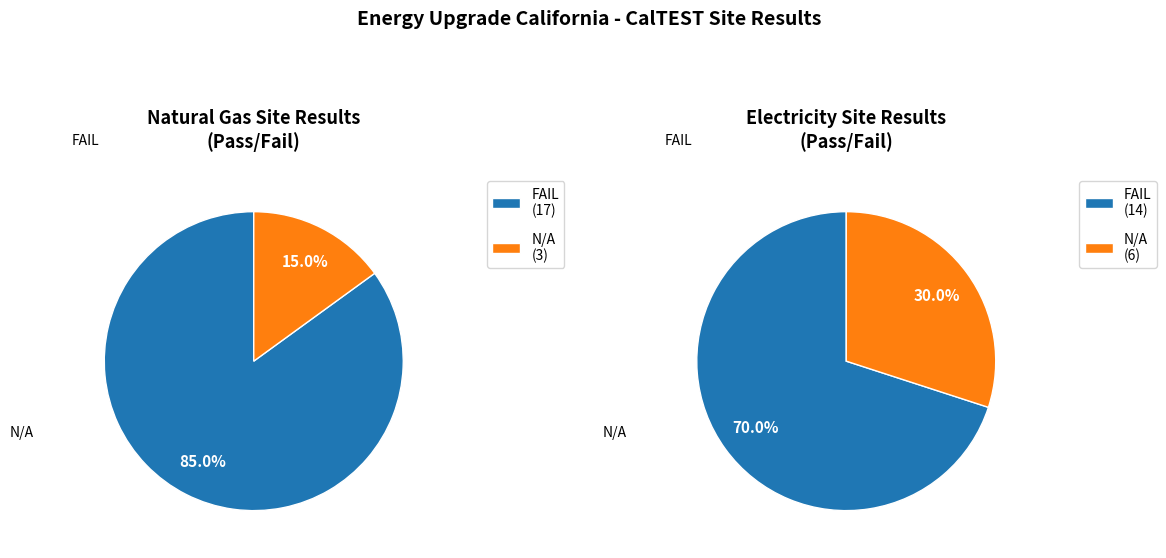

What is the majority slice?

FAIL